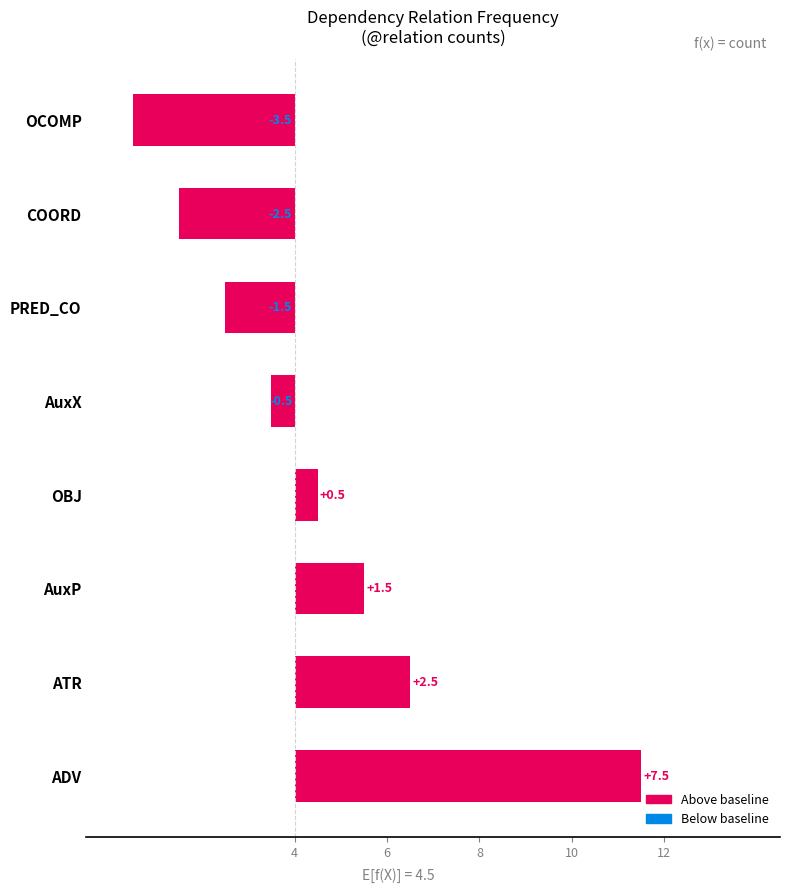

The chart shows a value of 7.5 at ADV. True or false?

True